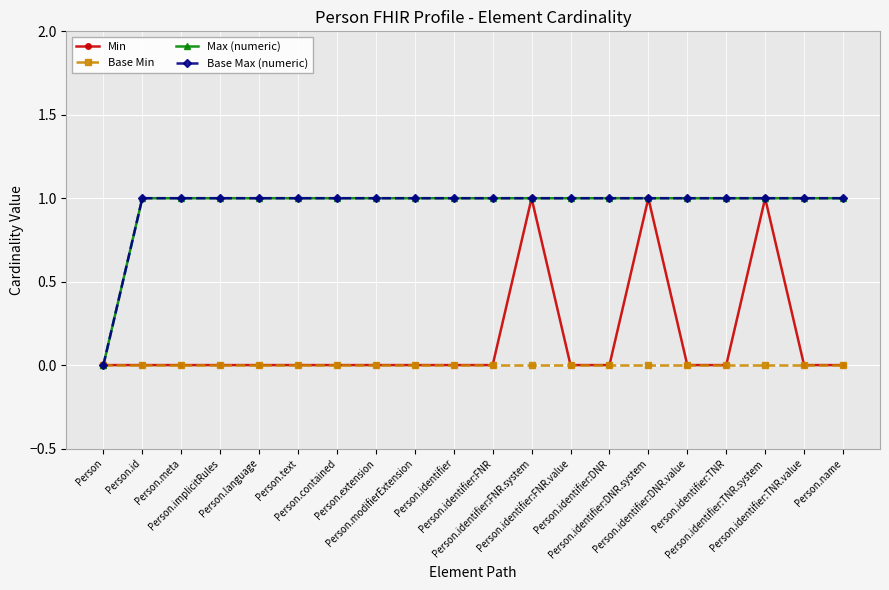

Where is the first local maximum for Min?

Person.identifier:FNR.system